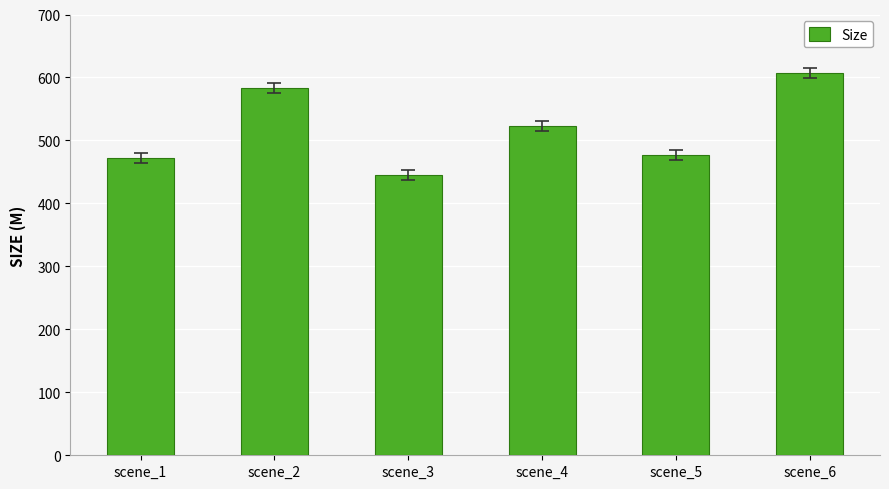

Which category has the highest value across all series?

scene_6